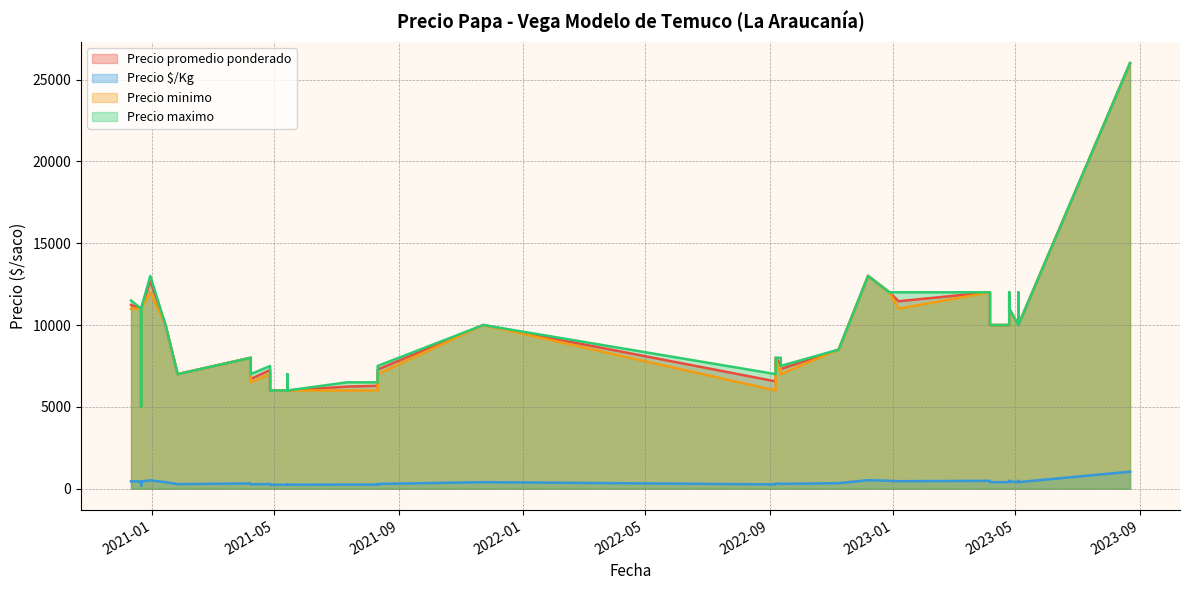

What is the total value across all series at 2020-12-21?

33440